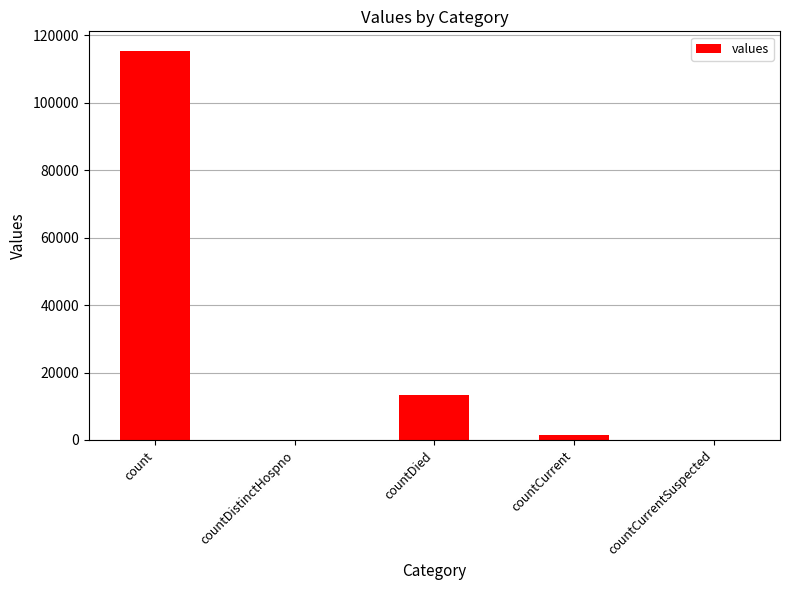

What is the maximum value shown in the chart?

115379